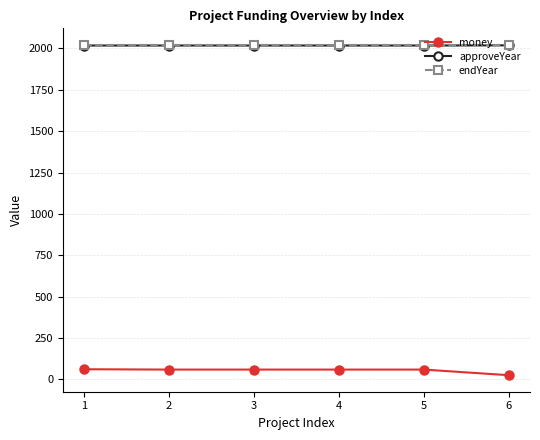

True or false: endYear and money intersect in this chart.

False